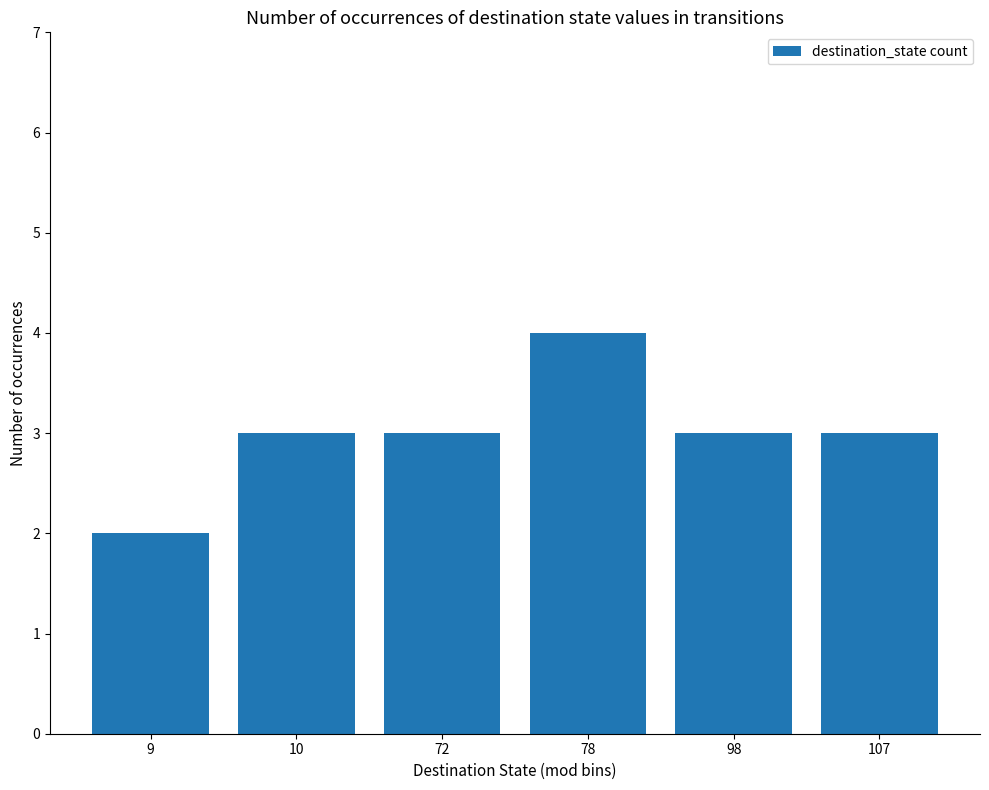

What is the value of the 6th bar from the left?

3